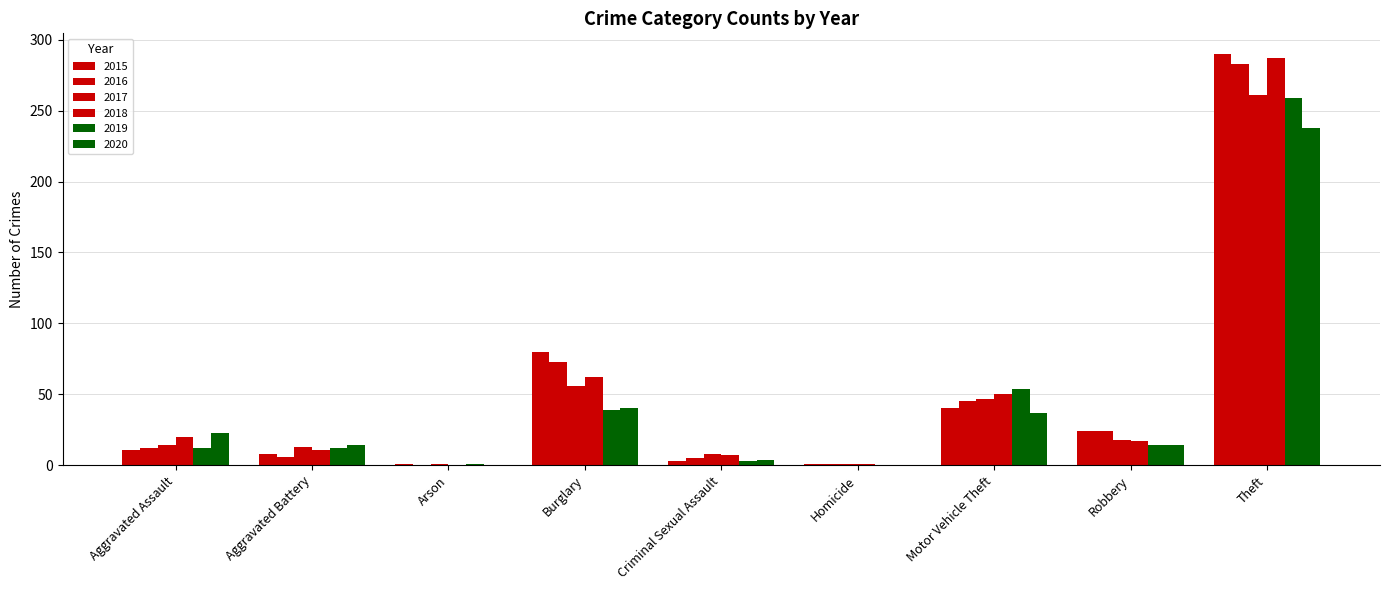

True or false: 2016 has a value of 2 at Criminal Sexual Assault.

False